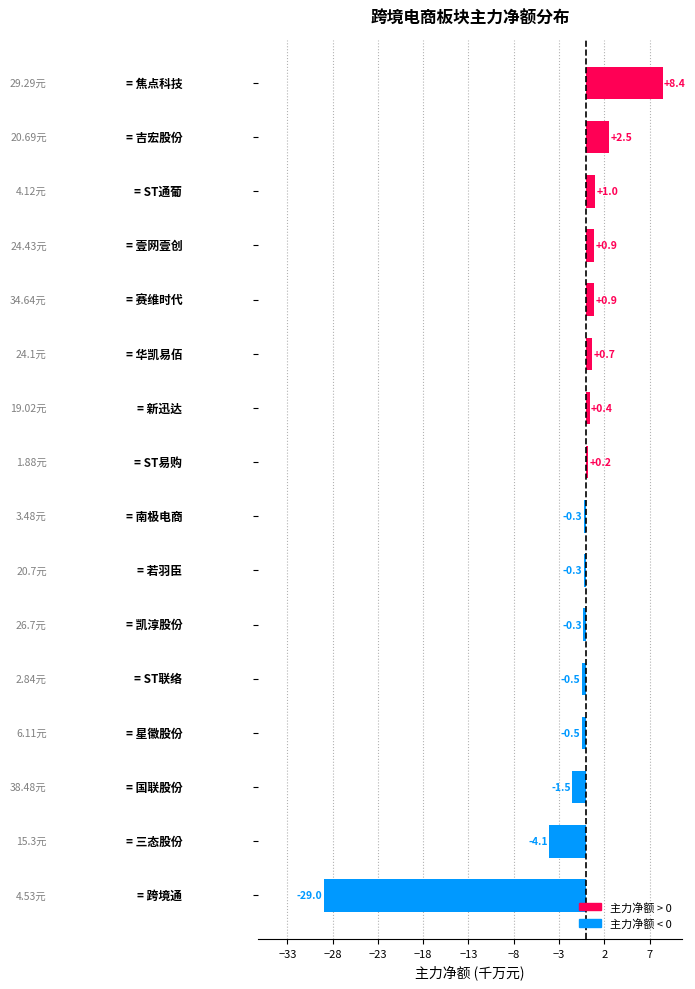

What is the greatest value displayed?

8.4